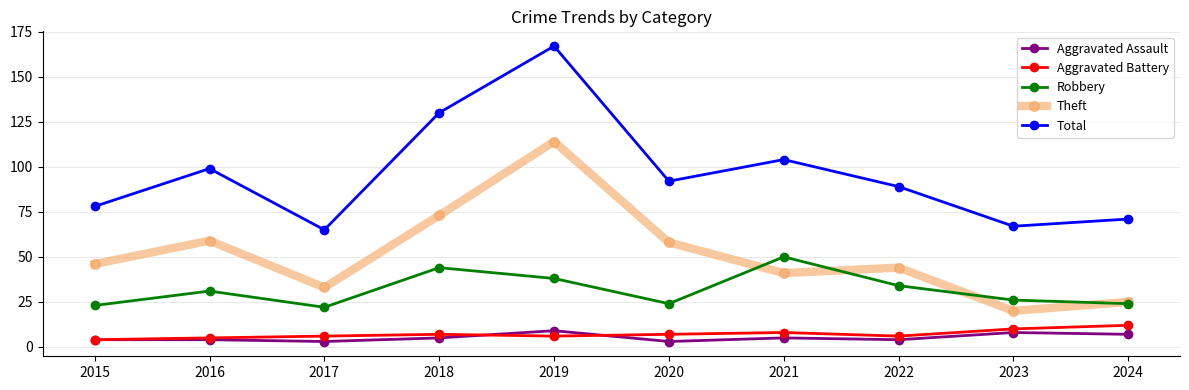

What is the difference between the second highest and minimum values in the Robbery series?

22